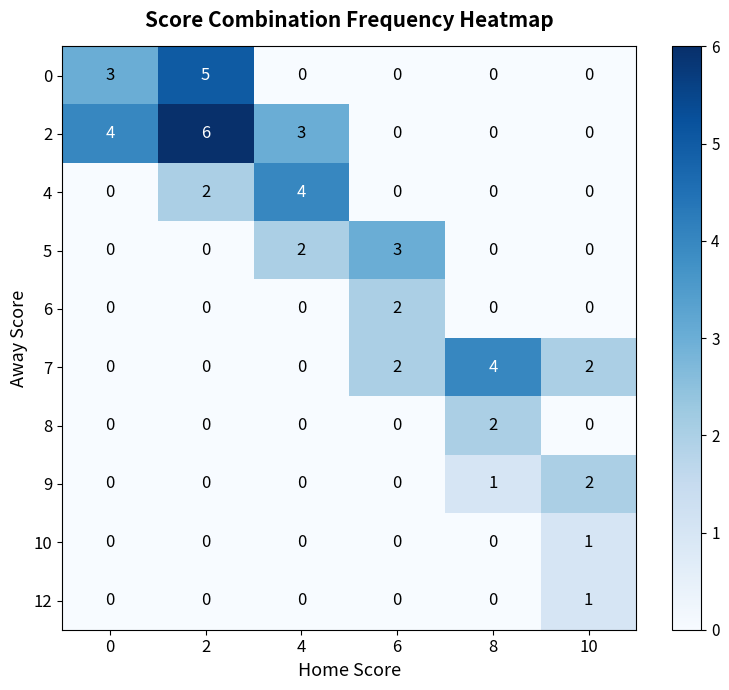

Between 4 and 6, which series saw the biggest shift?

4